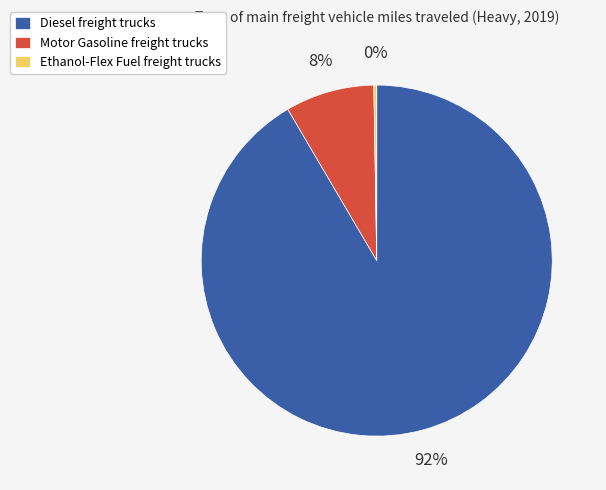

Which slice is the largest?

Diesel